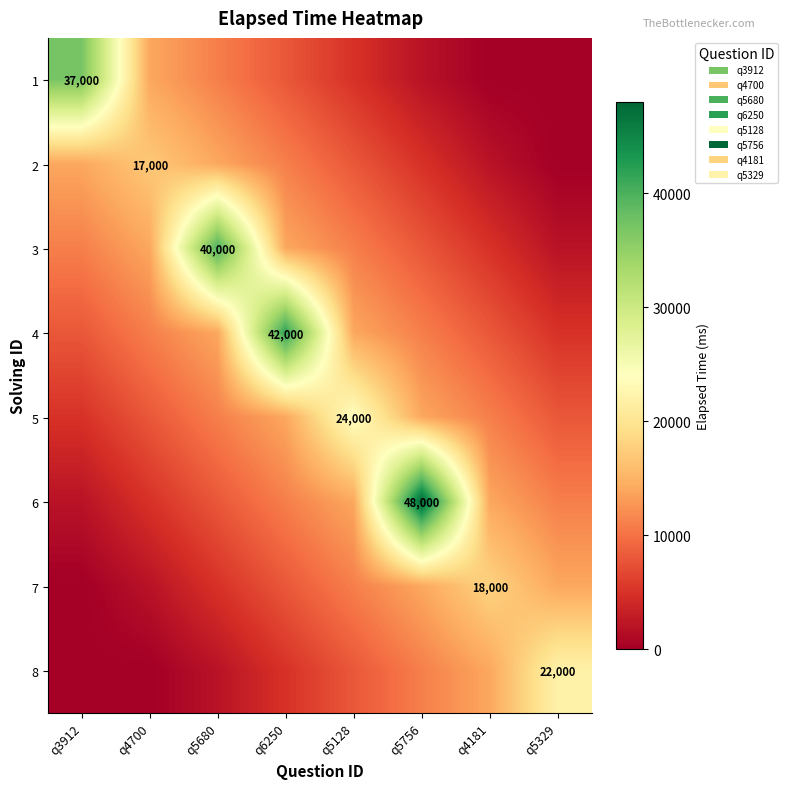

Is it true that 2 equals 17000 at q4700?

True